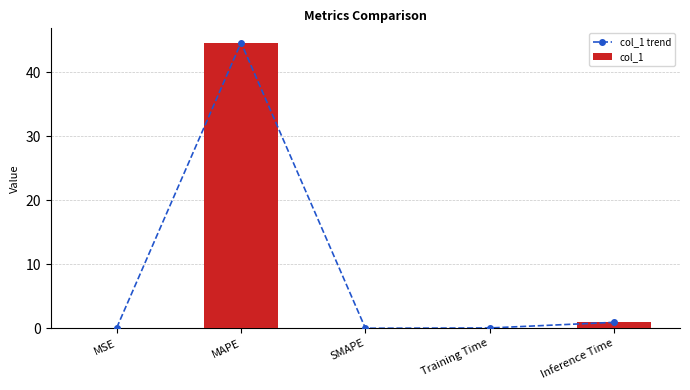

How many positive values does the col_1 trend series have?

4